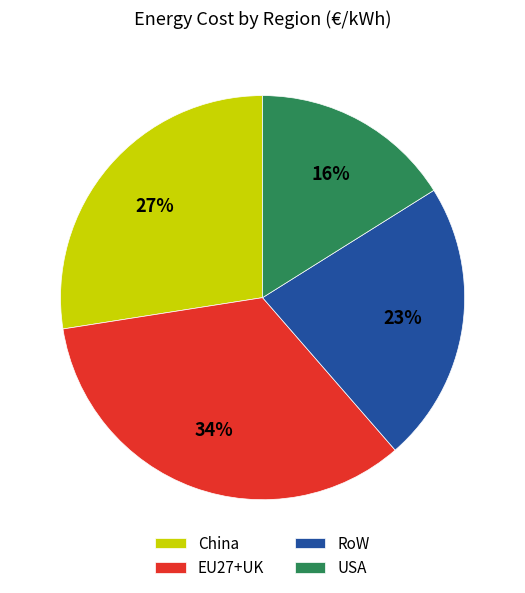

Does EU27+UK represent more than half of the total?

No